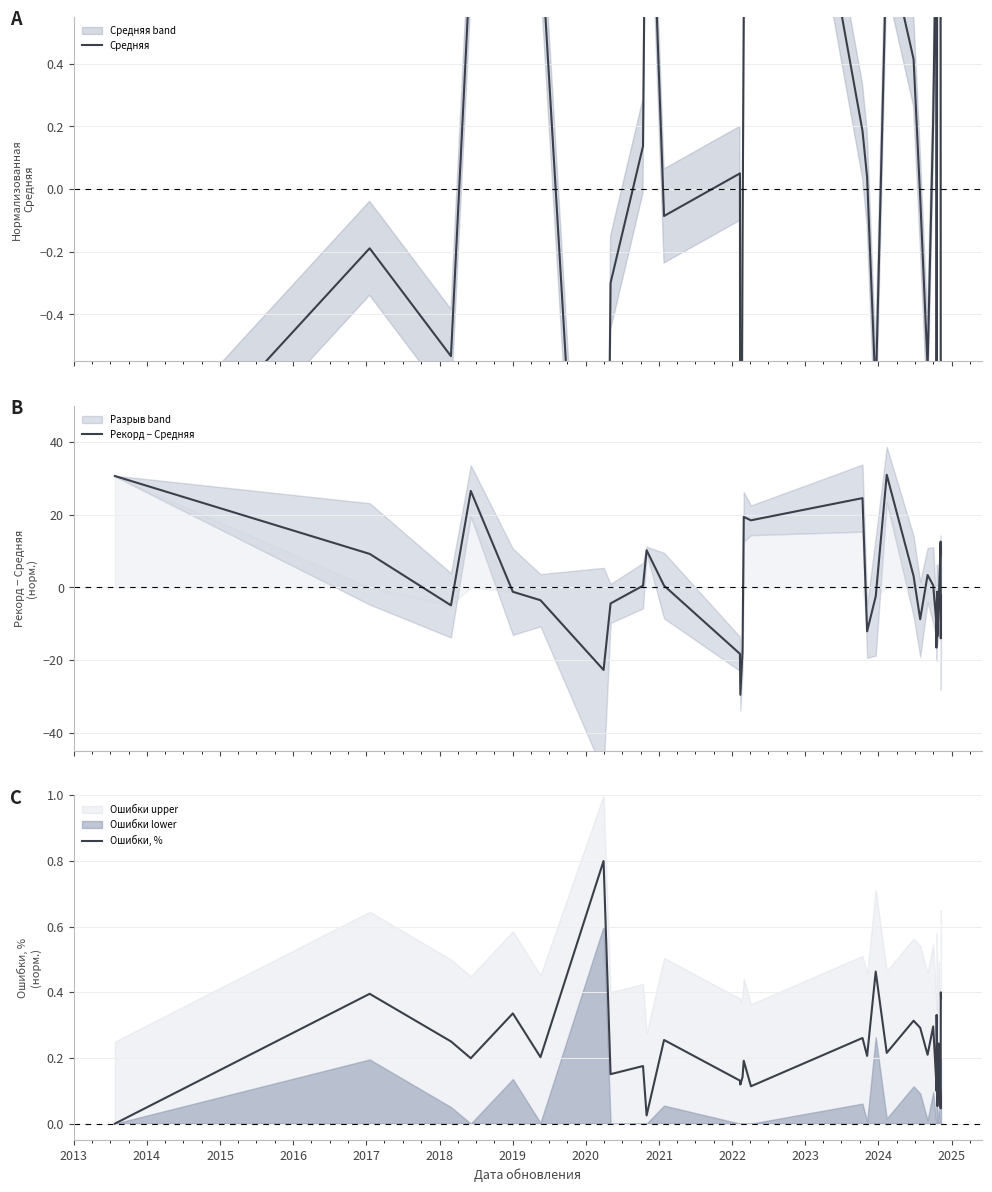

Which series has the largest range (max minus min)?

Рекорд − Средняя